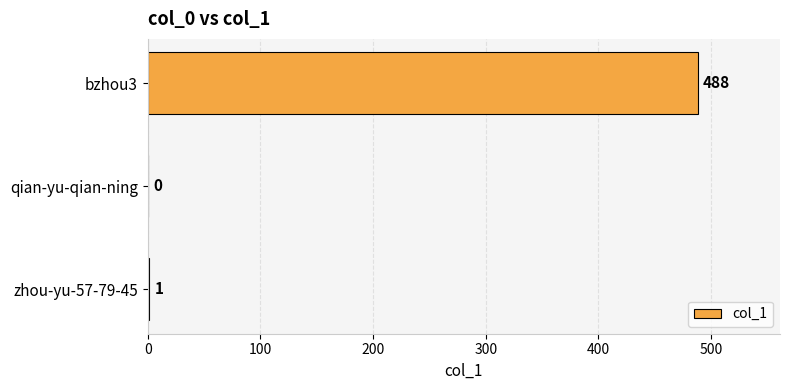

Reading bottom to top, transcribe all the data shown in this chart.

zhou-yu-57-79-45=1	qian-yu-qian-ning=0	bzhou3=488